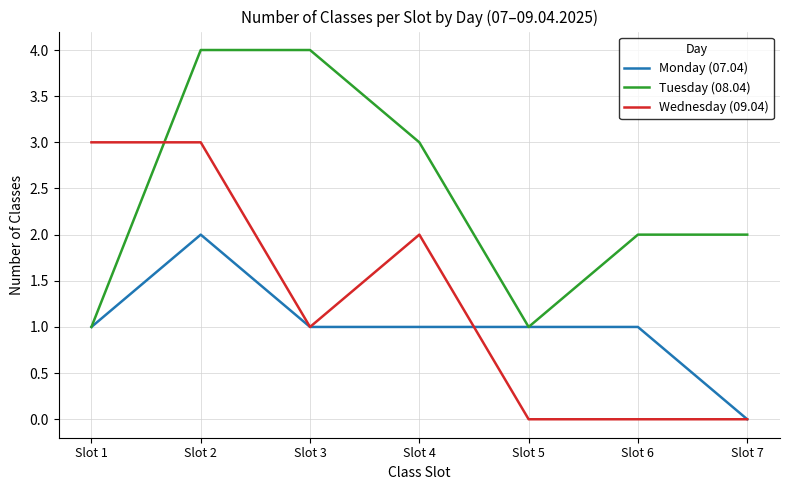

Count the number of categories in the chart.

7